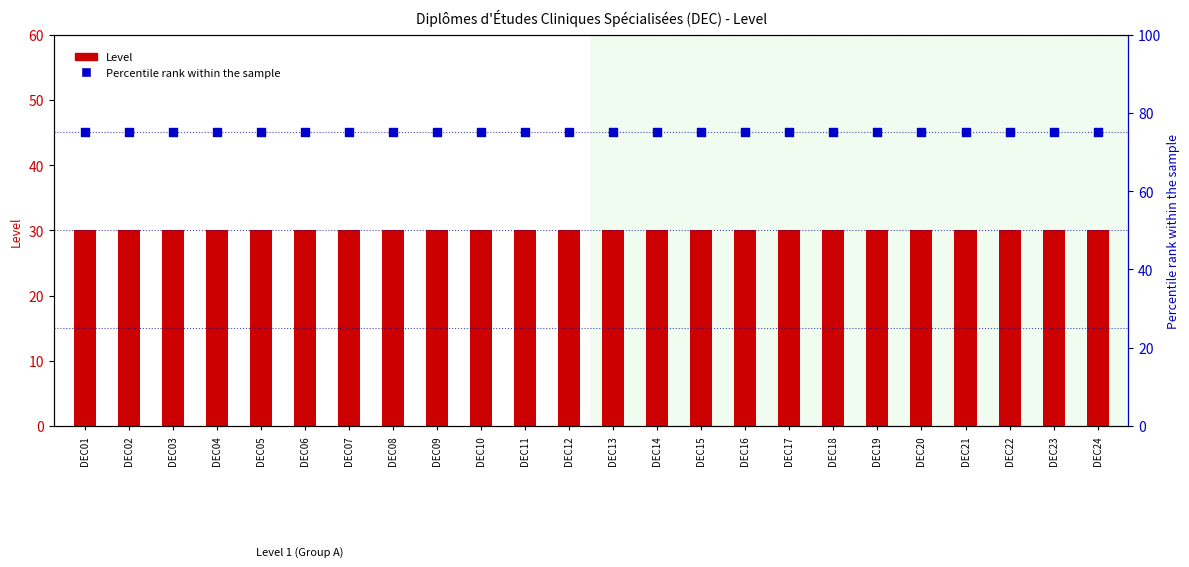

At how many categories does at least one series exceed 51?

24